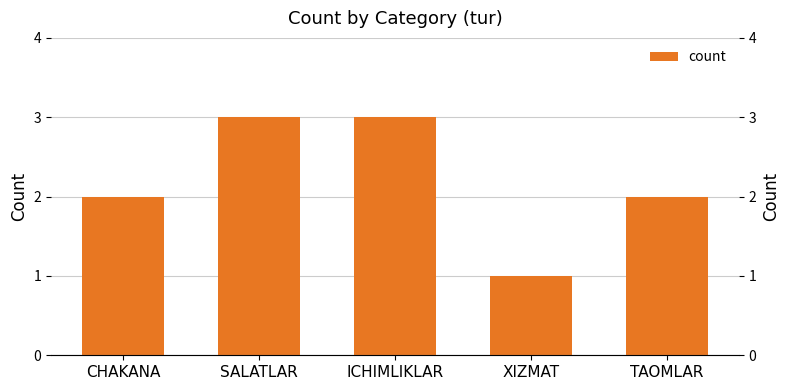

What is the sum of the values at TAOMLAR and CHAKANA?

4